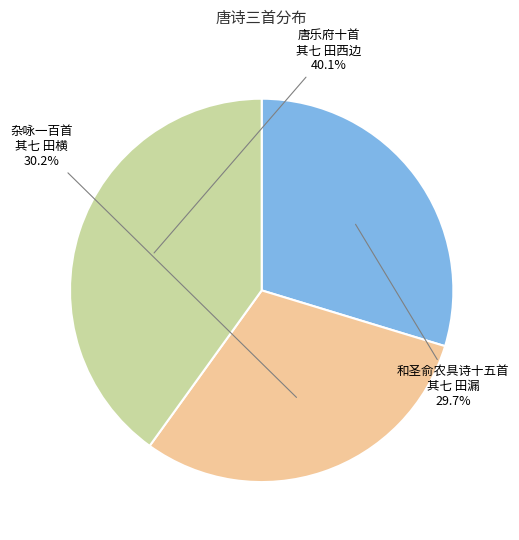

Is there a majority slice in this chart?

No